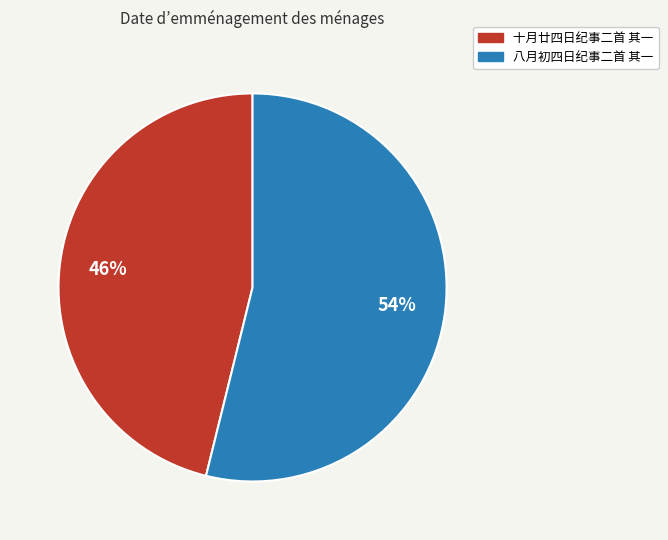

Which slice is the smallest?

十月廿四日纪事二首 其一